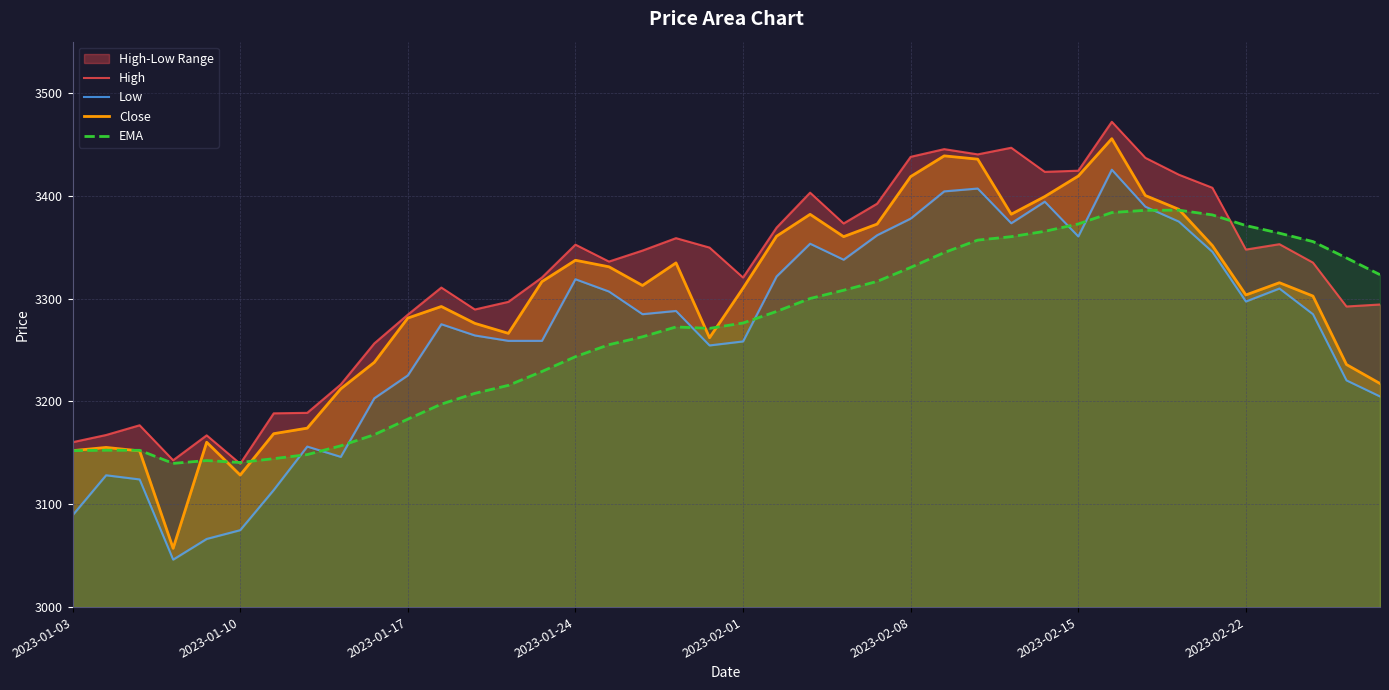

Which series changed the most between 29 and 34?

Low